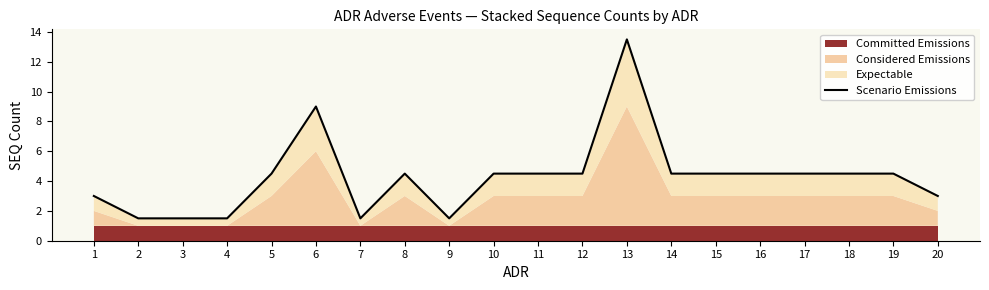

Which label corresponds to the largest value in the chart?

13